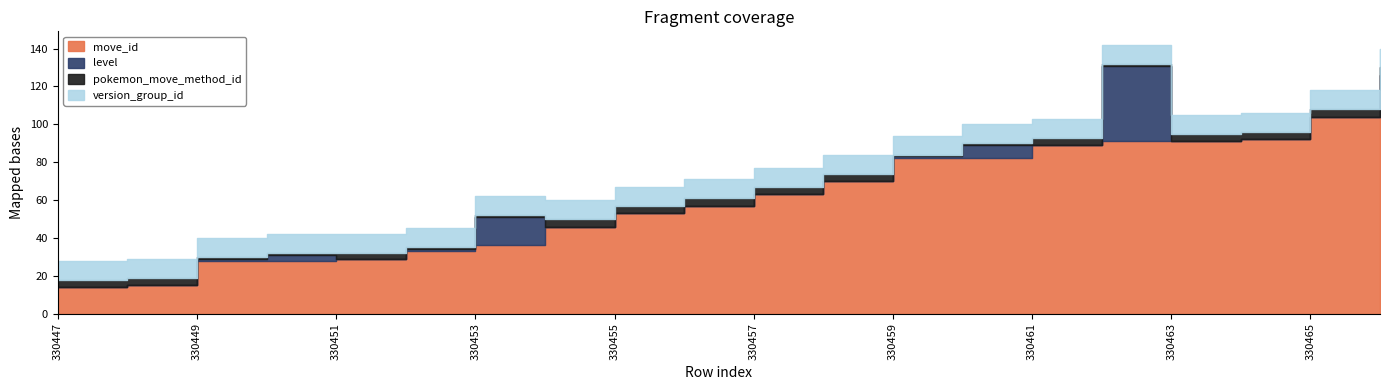

What is the difference between the move_id values at 330458 and 330447?

56